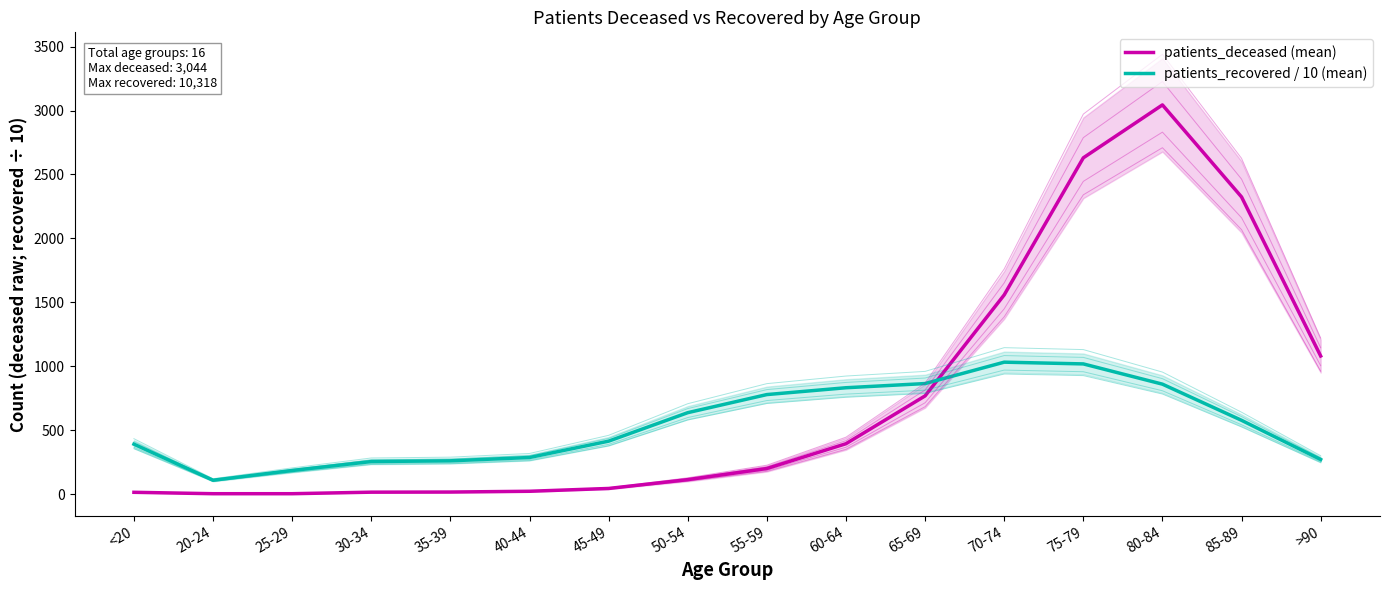

Reading right to left, transcribe all the data shown in this chart.

patients_deceased (mean): 1080.0	2324.0	3044.0	2630.0	1558.0	768.0	394.0	200.0	113.0	44.0	22.0	16.0	15.0	3.0	3.0	14.0
patients_recovered / 10 (mean): 270.5	577.0	859.8	1018.2	1031.8	864.5	831.8	778.3	636.8	414.0	286.2	260.2	254.5	184.6	108.3	390.3